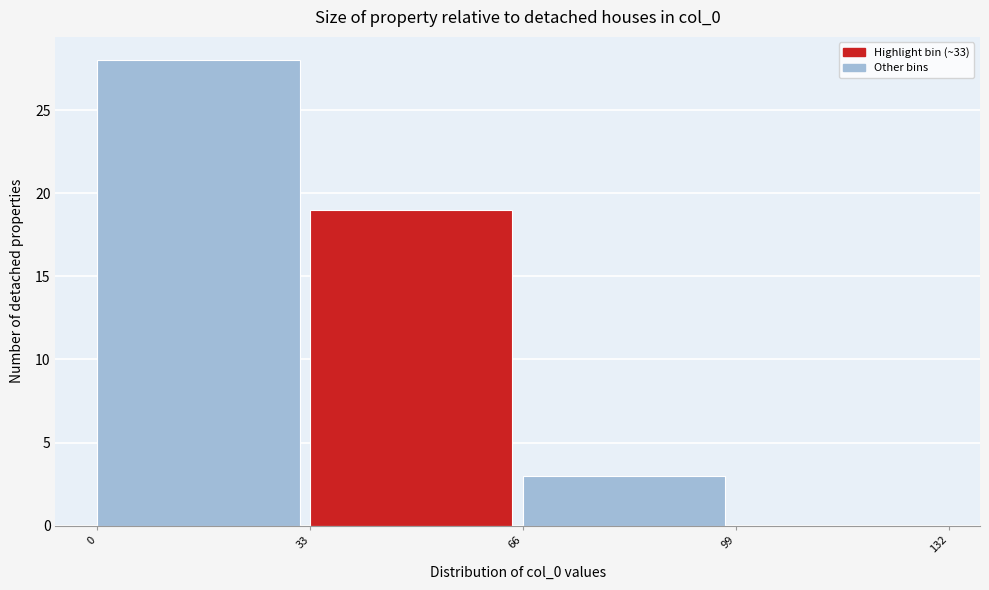

Over which range of the x-axis is the bar tallest?

0 to 33